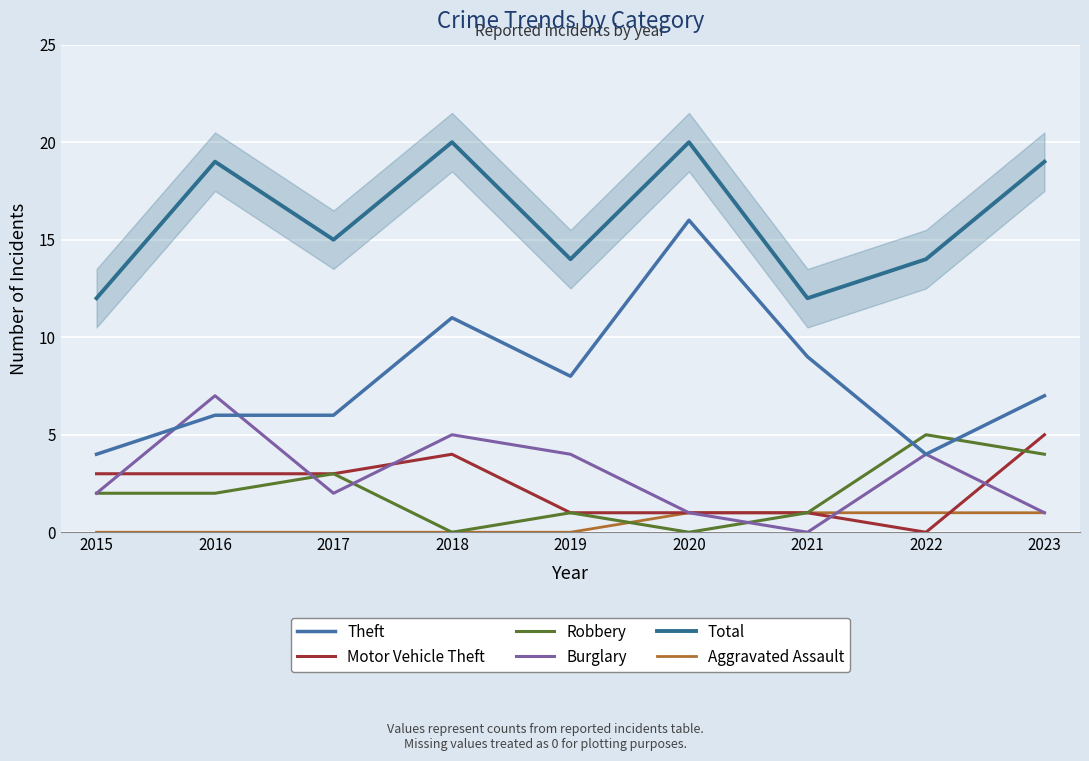

What value does the Motor Vehicle Theft series have at 2020?

1